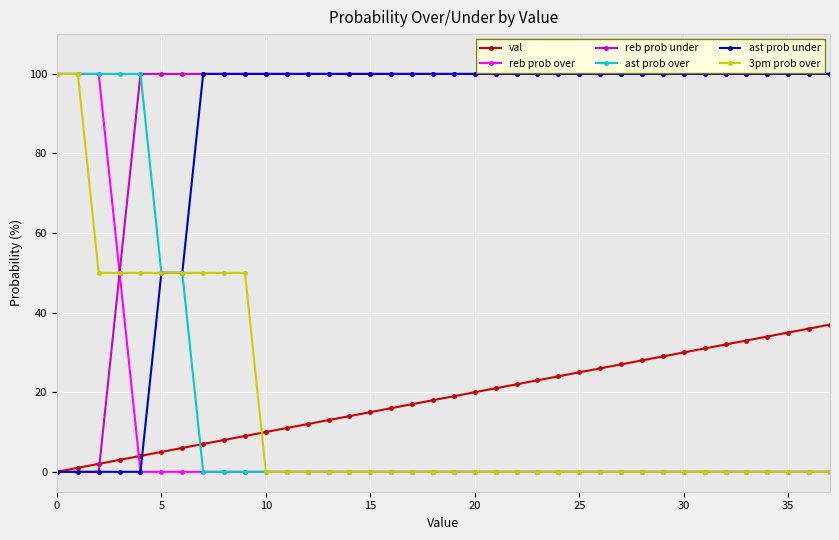

What is the maximum value for reb prob over?

100